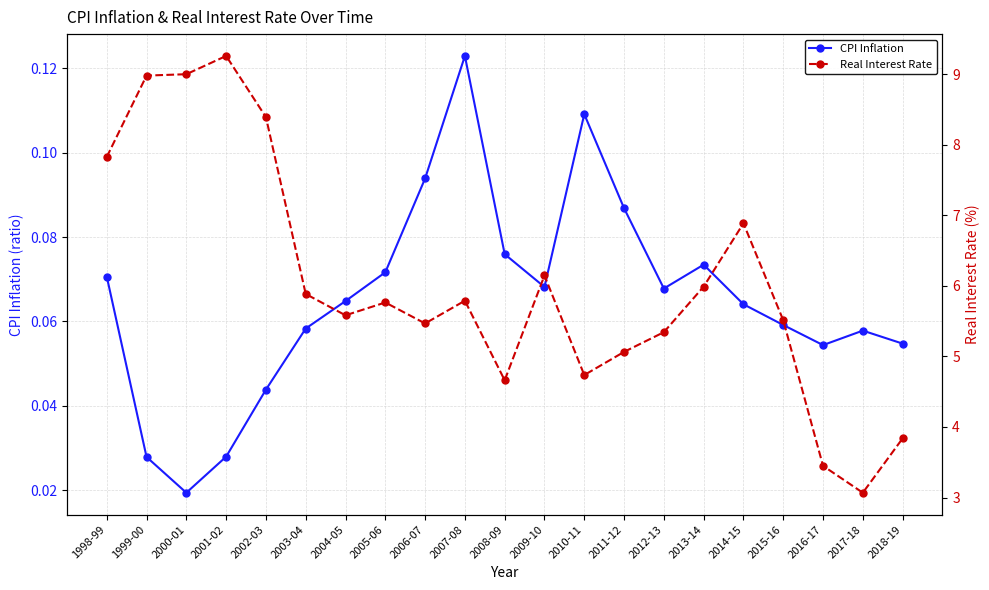

What is the value of the Real Interest Rate point at the 13th from the left?

4.7